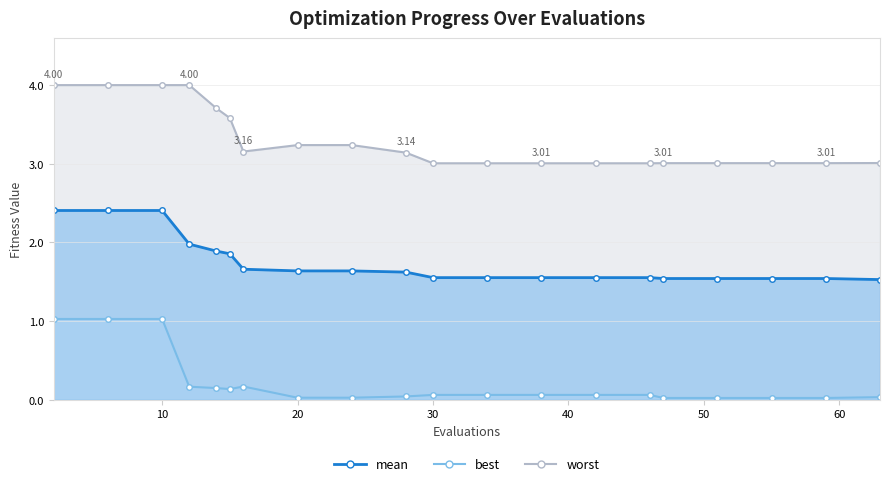

At which category does best reach its first local peak?

16